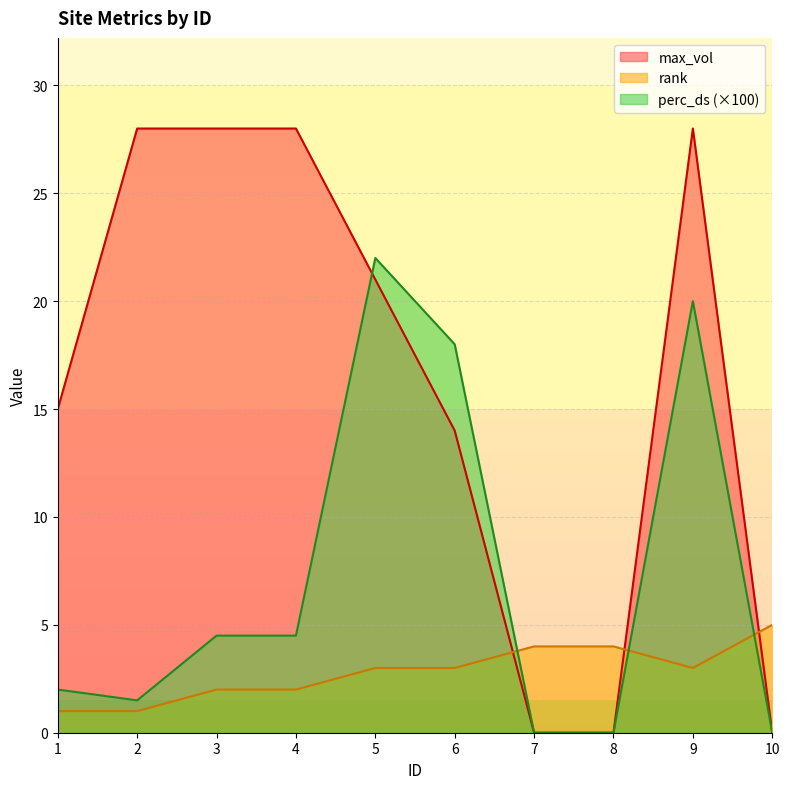

True or false: rank has a value of 1.0 at 10.

False